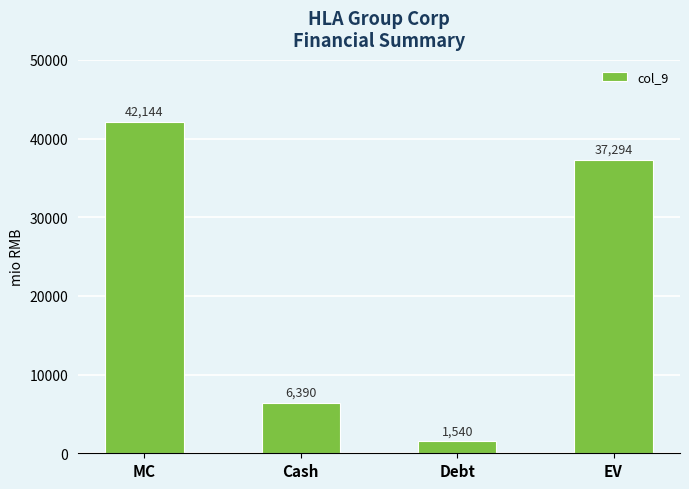

Rank the categories by value from lowest to highest.

Debt, Cash, EV, MC